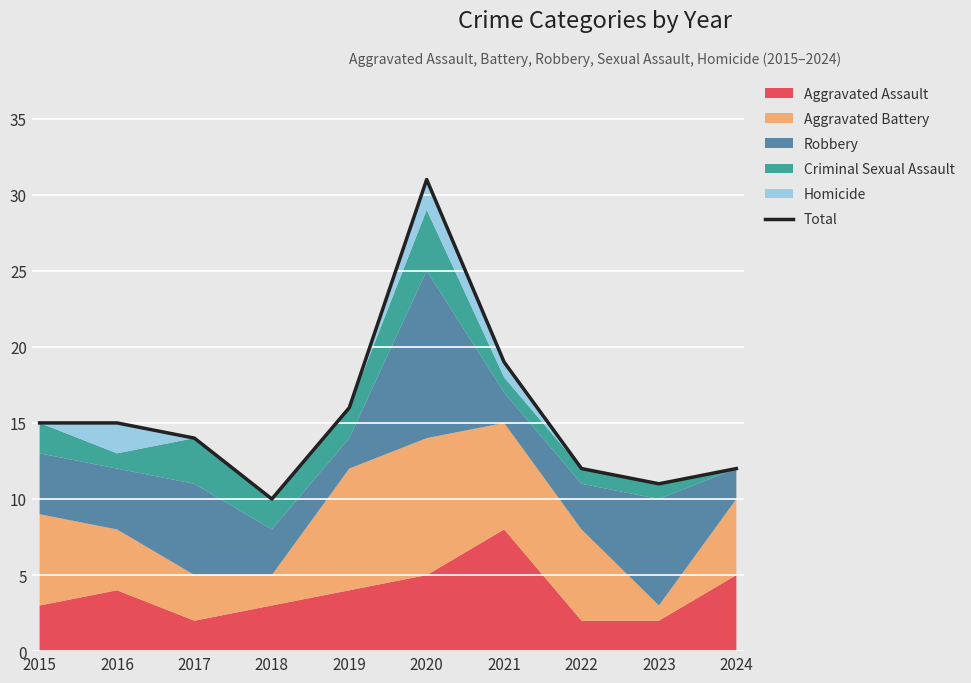

Reading left to right, extract all data points from this chart.

2015=15	2016=15	2017=14	2018=10	2019=16	2020=31	2021=19	2022=12	2023=11	2024=12